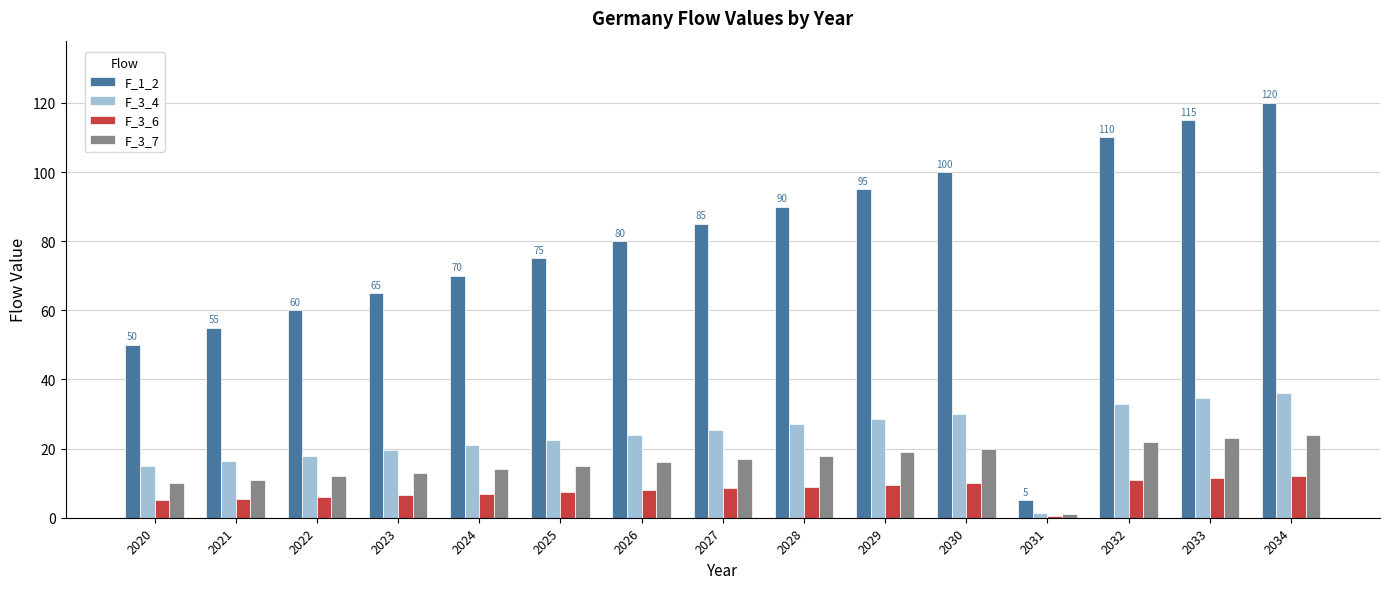

What is the total value across all series at 2026?

128.0